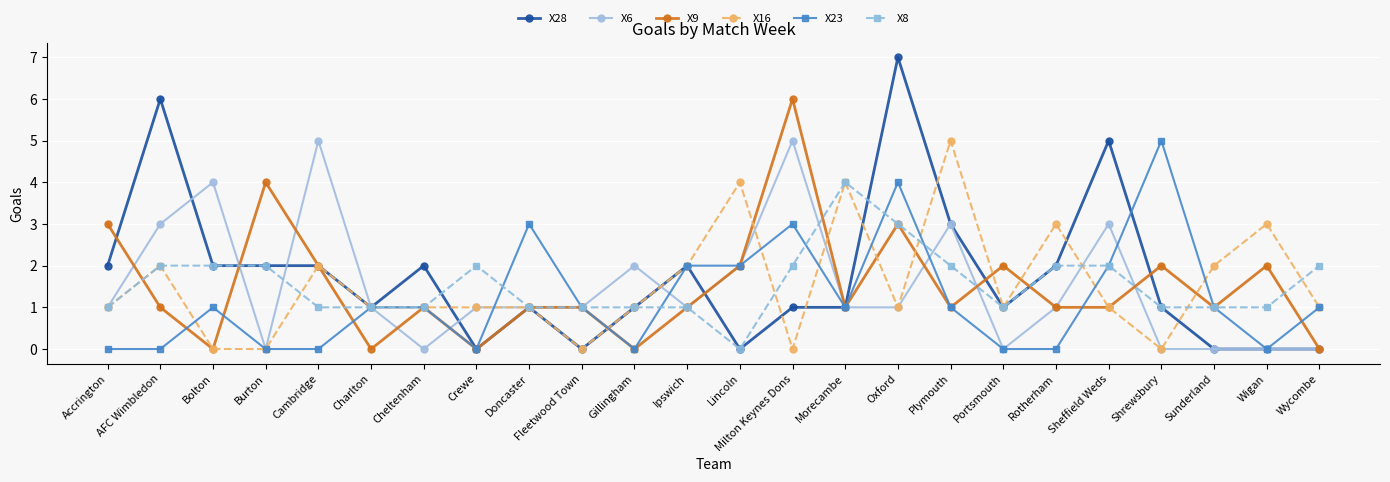

What position from the right is AFC Wimbledon?

23